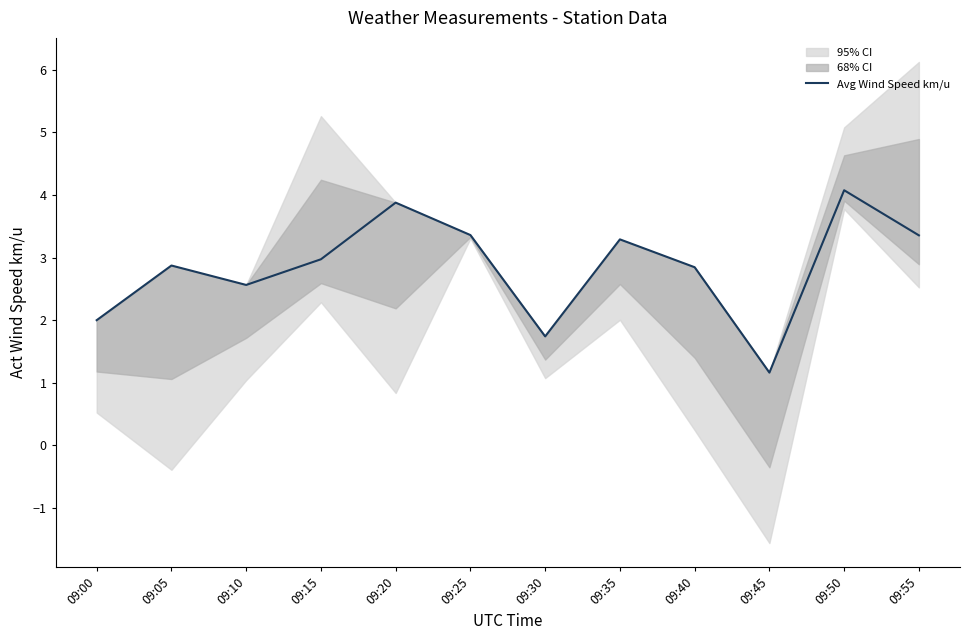

True or false: the data shows 0.4 at 09:45.

False